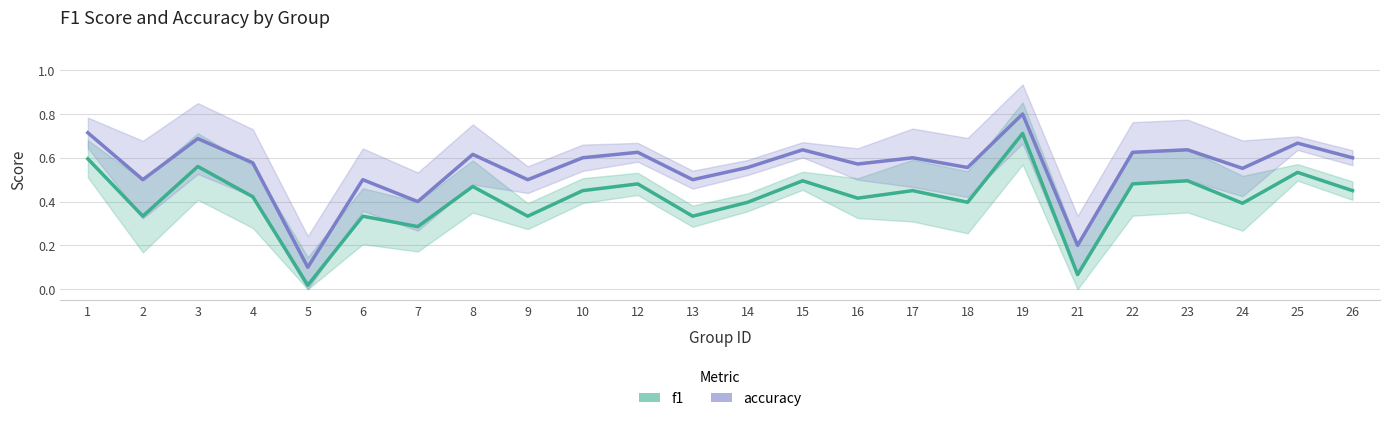

Which has a higher value, 18 or 16?

16